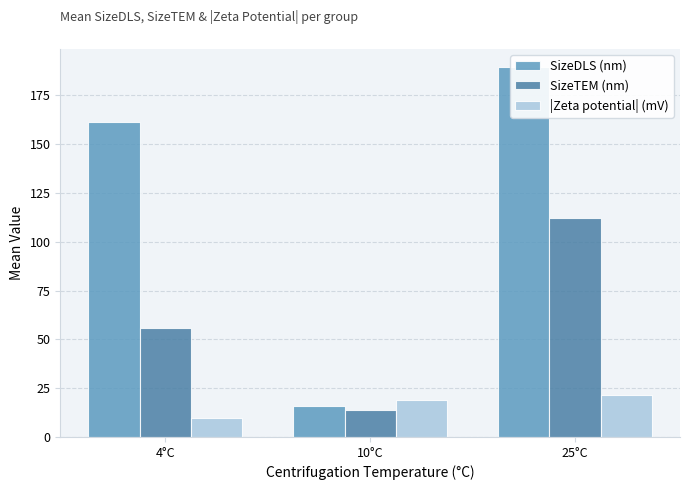

What is the label of the 3rd bar from the right?

4°C